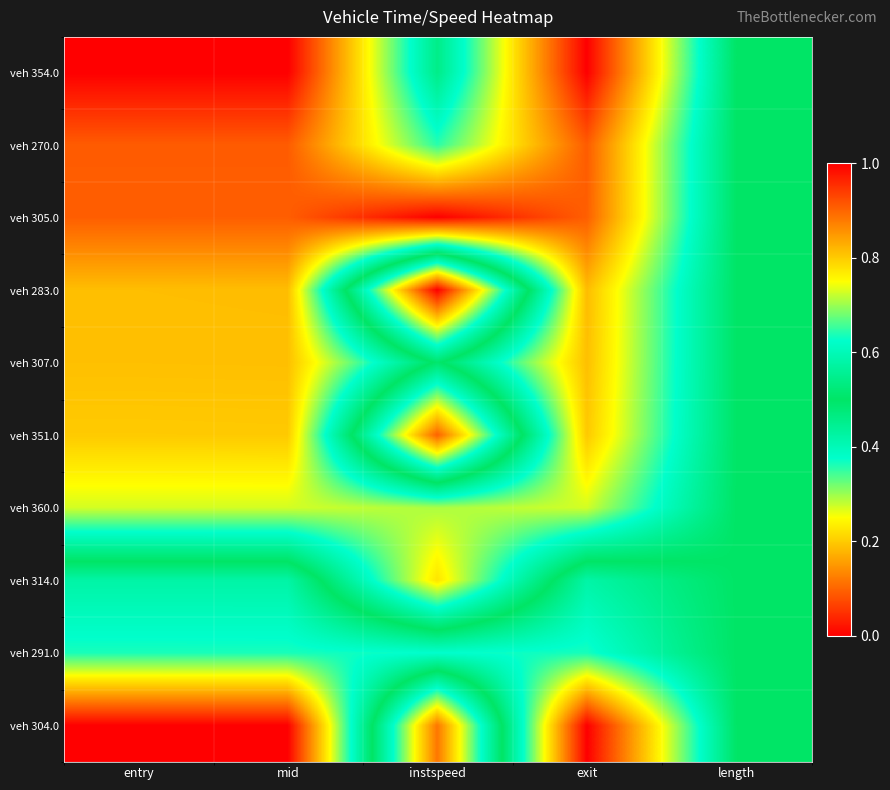

What is the total value across all series at entry?

3.2